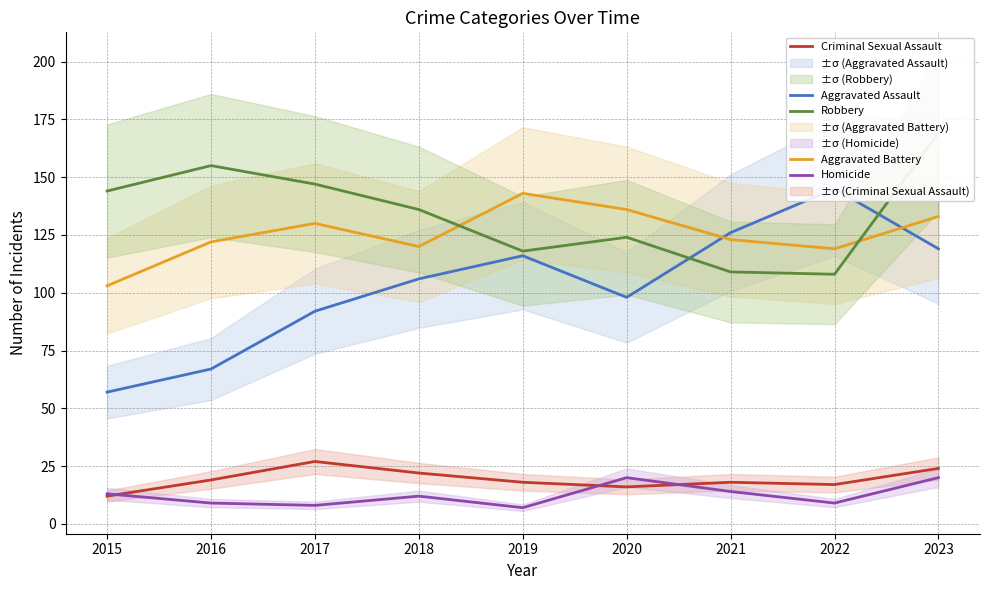

How many interior local peaks does the Homicide series have?

2